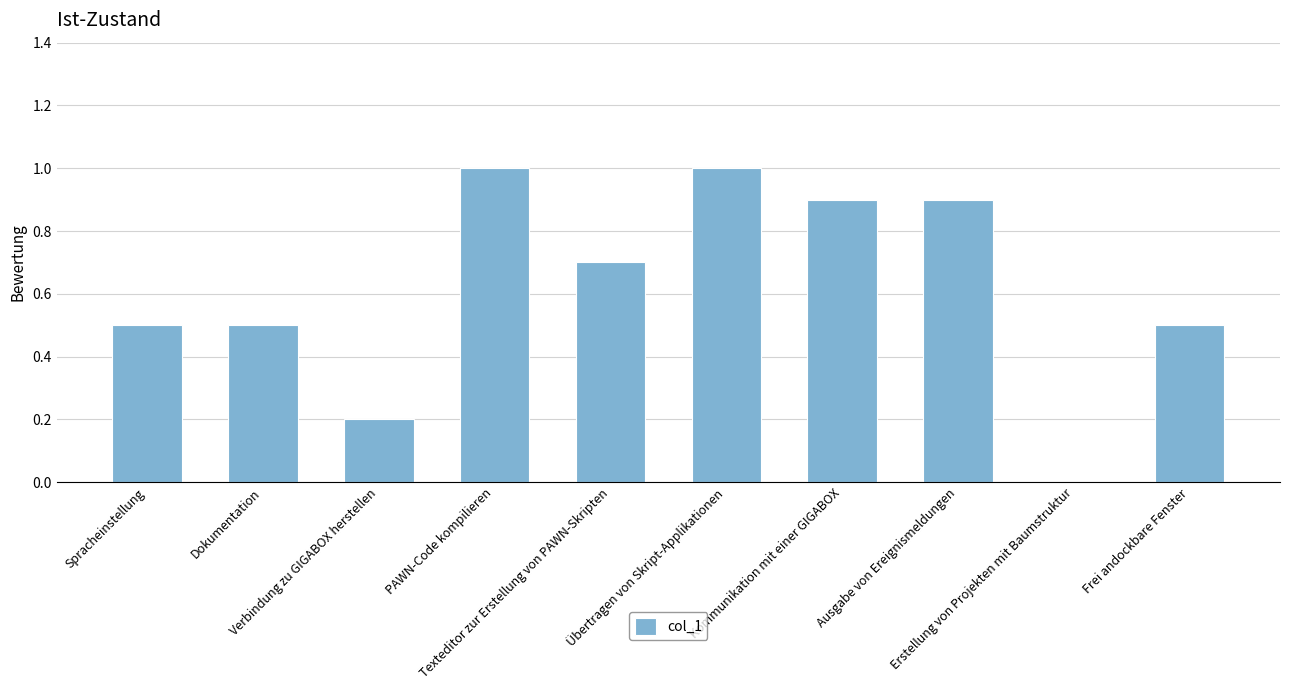

Reading right to left, extract all data points from this chart.

0.5	0.0	0.9	0.9	1.0	0.7	1.0	0.2	0.5	0.5